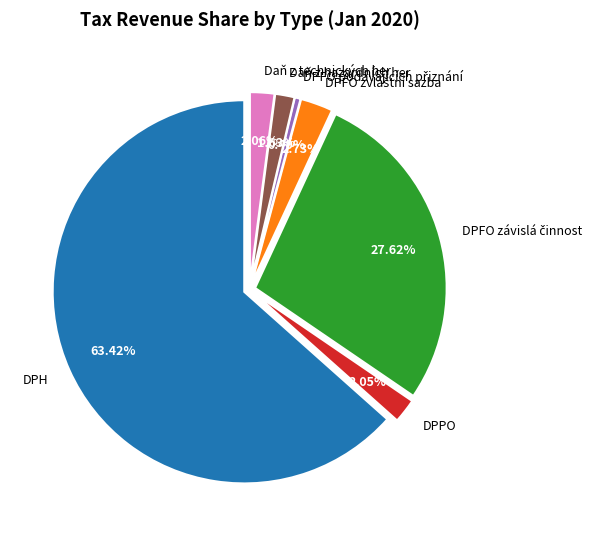

Between DPFO závislá činnost and DPFO zvláštní sazba, which is larger?

DPFO závislá činnost